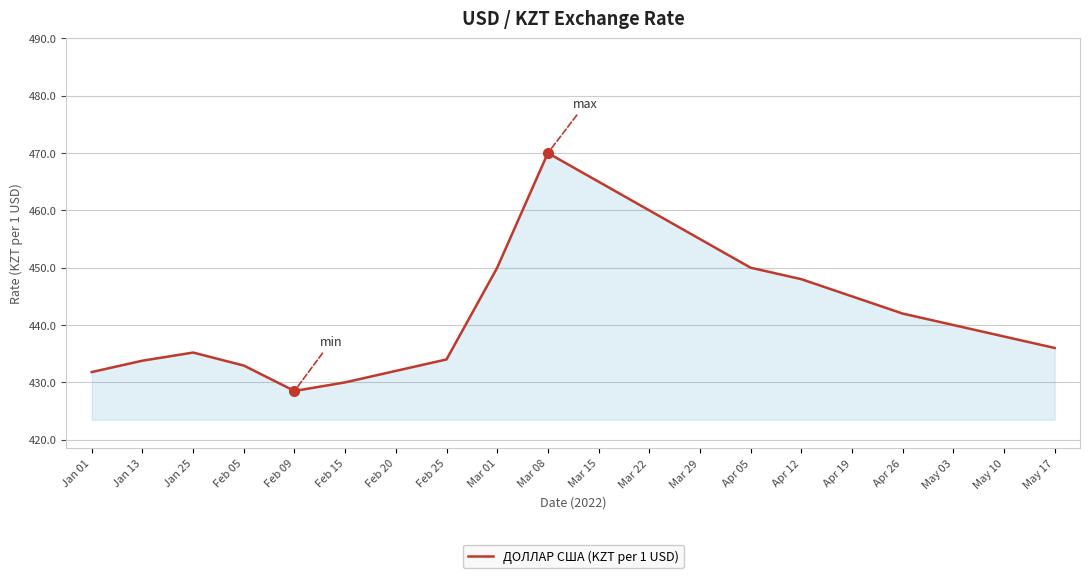

Is it true that the value at Apr 19 is 445.0?

True